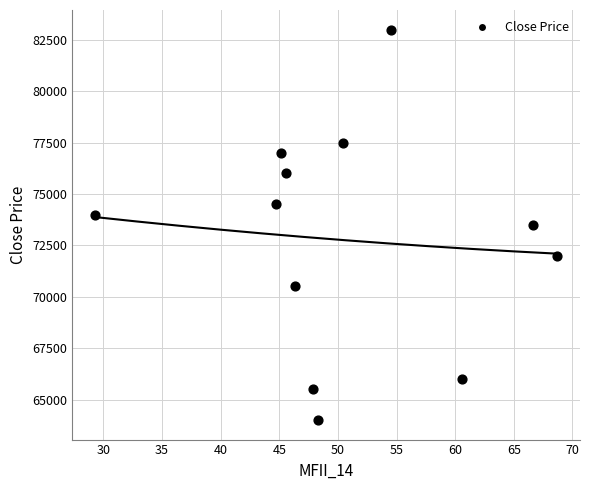

What is the range of Y values (max minus min)?

19000